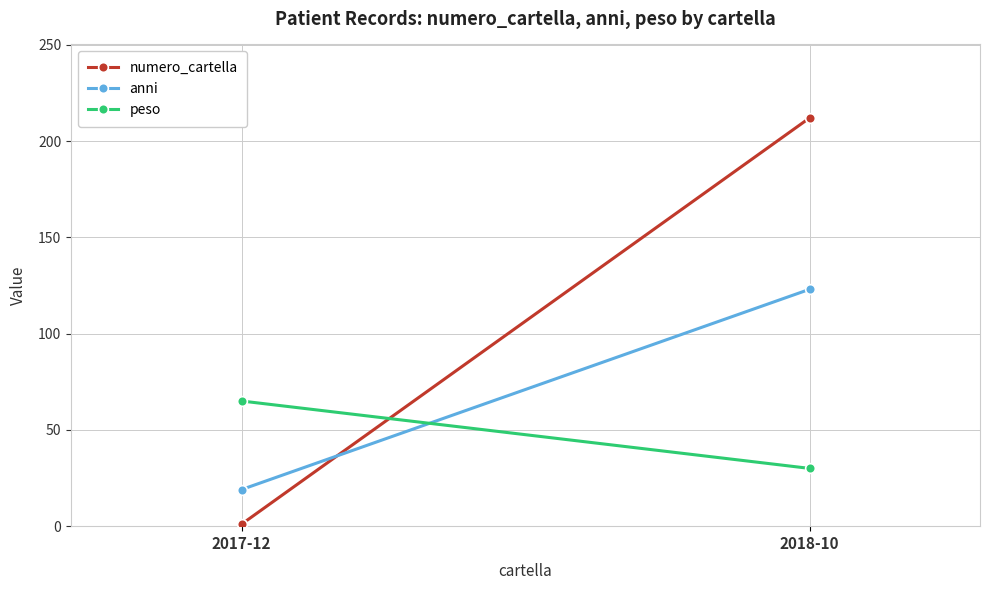

What is the average value of the peso series?

48